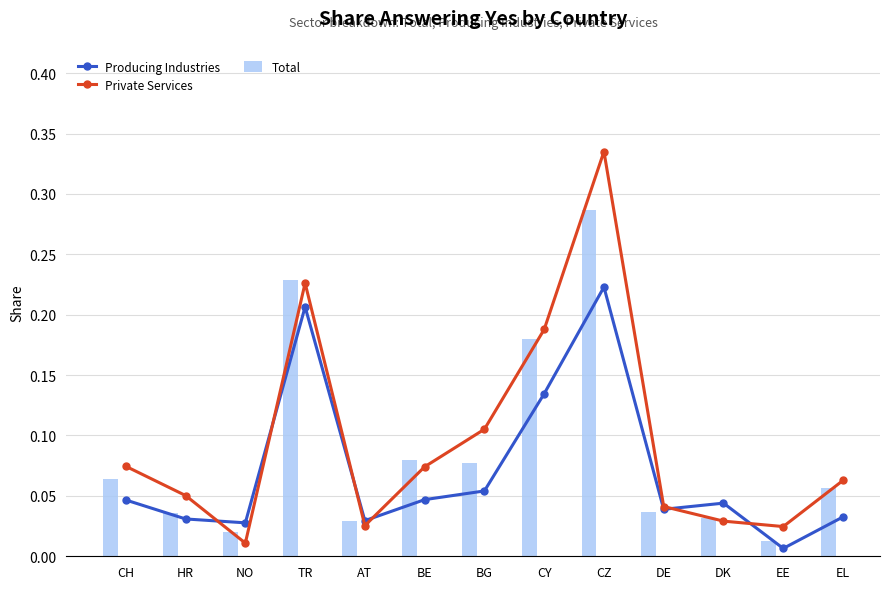

Which category has the lowest value across all series?

EE